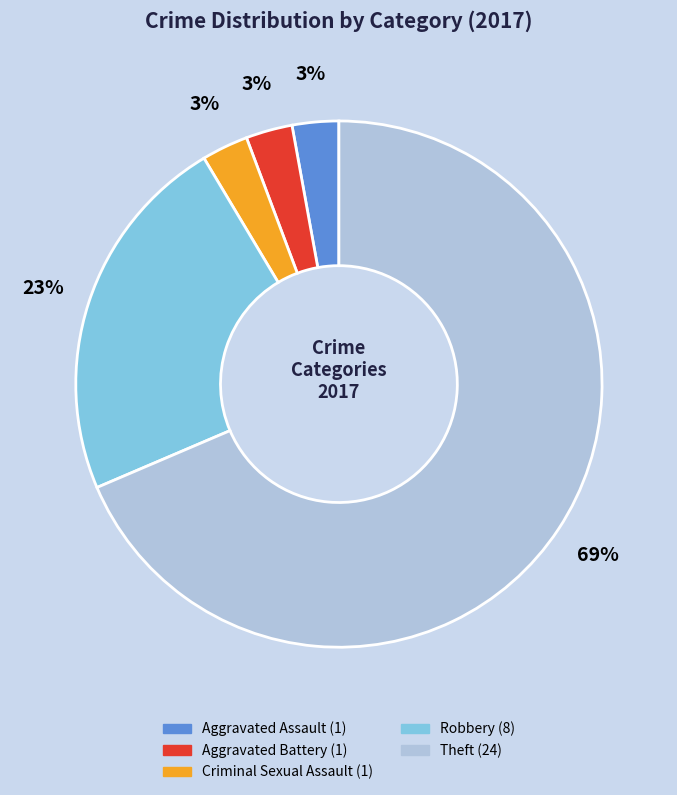

Is it true that Theft is 76% of the pie?

False